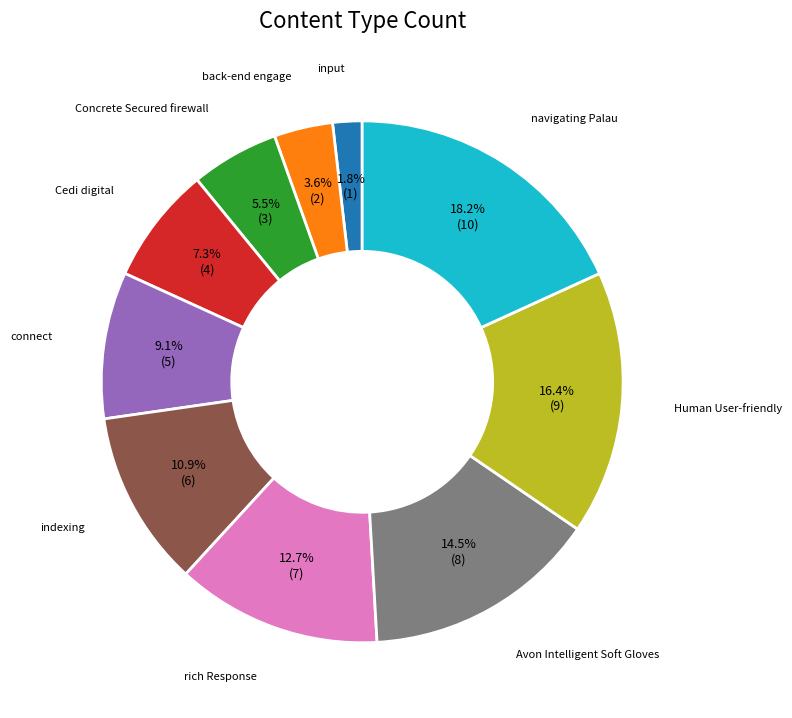

How many segments does this pie chart have?

10